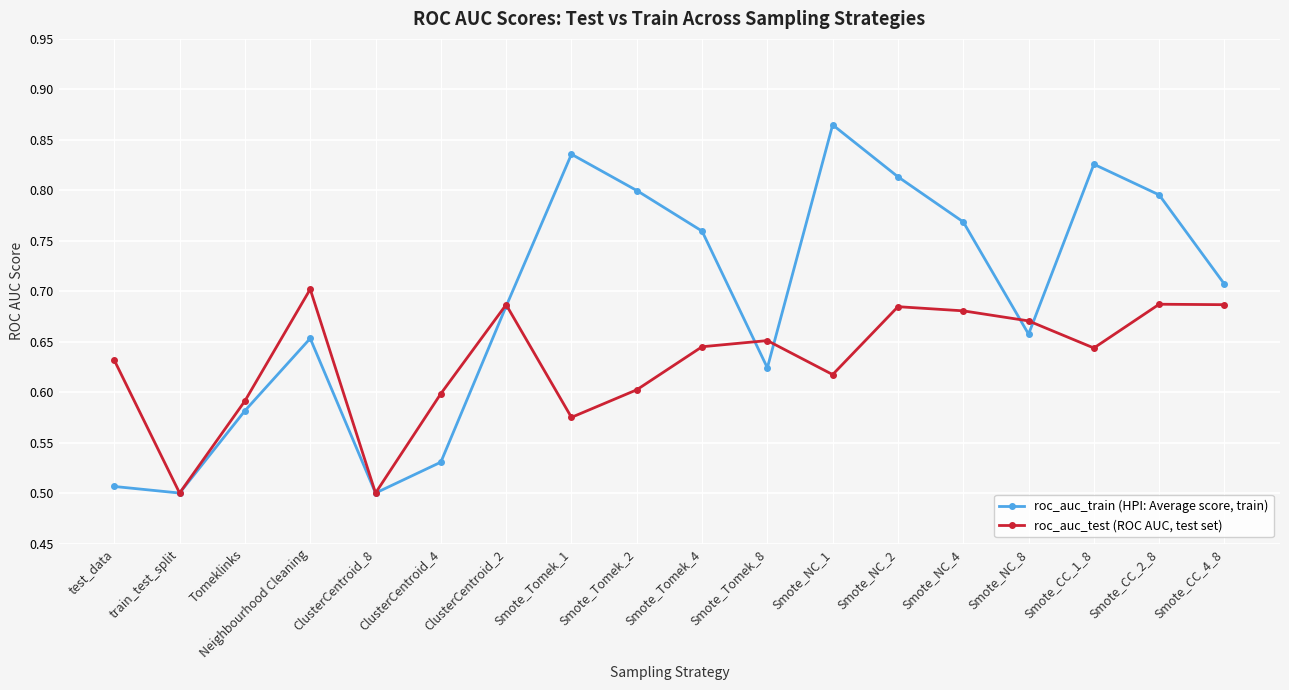

The value of roc_auc_test (ROC AUC, test set) at Smote_NC_8 is 0.7. True or false?

True